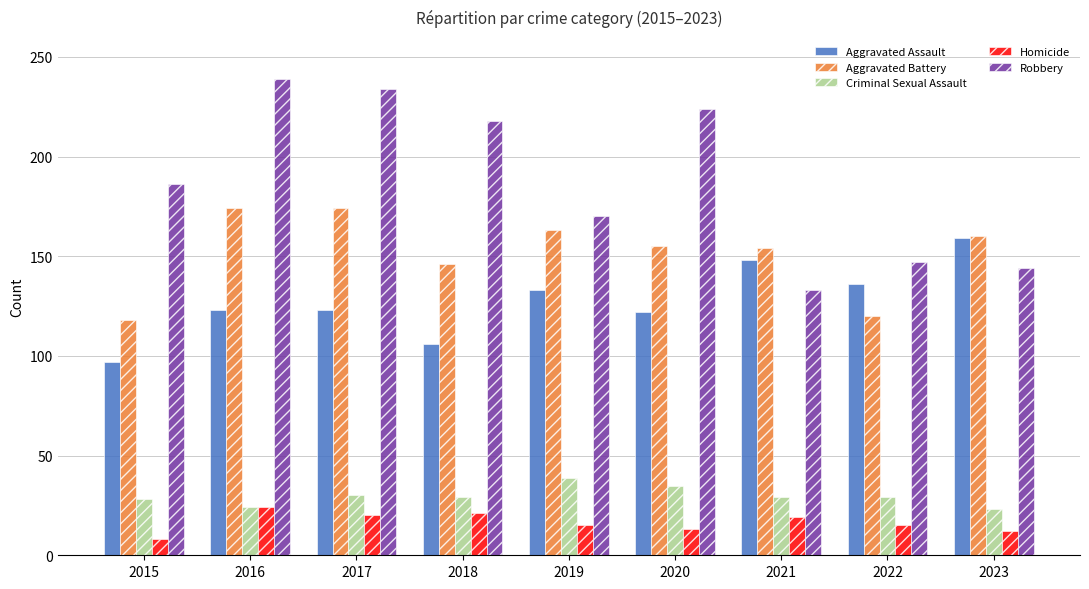

What is the average value of the Aggravated Assault series?

127